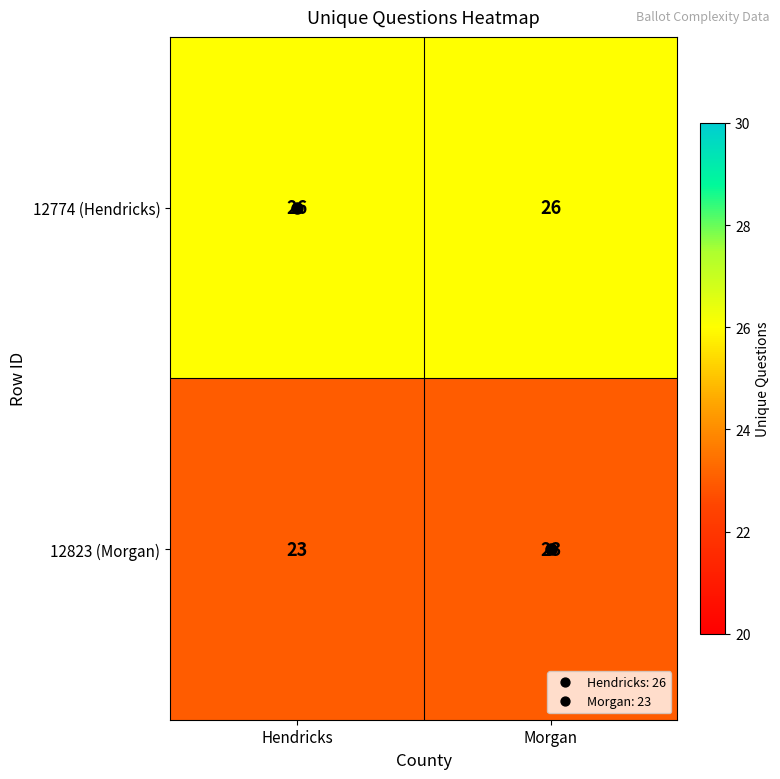

What is the difference between the highest and lowest values at Morgan?

3